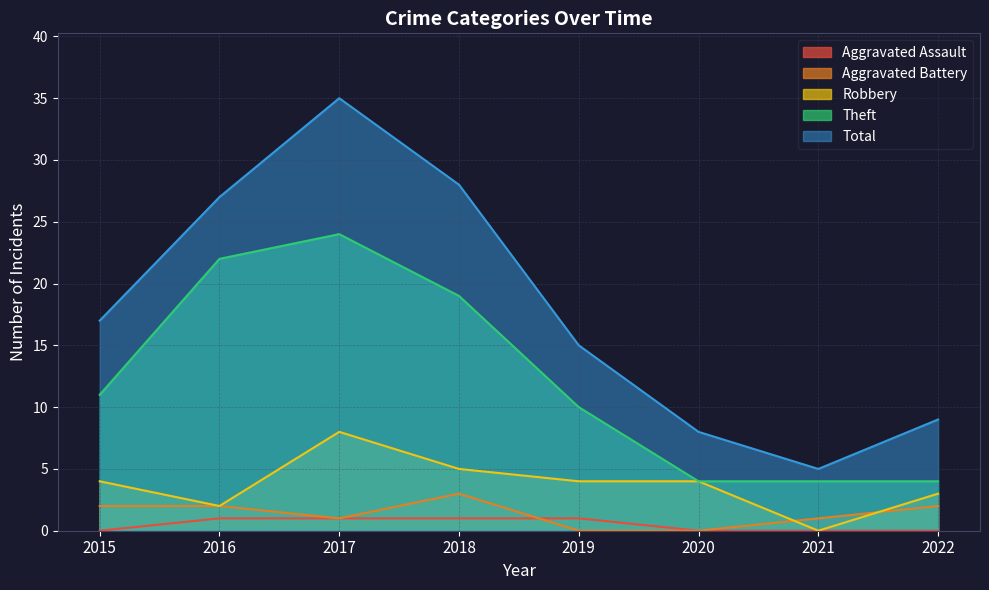

Is the value of Theft at 2019 greater than the value of Aggravated Battery at 2016?

Yes